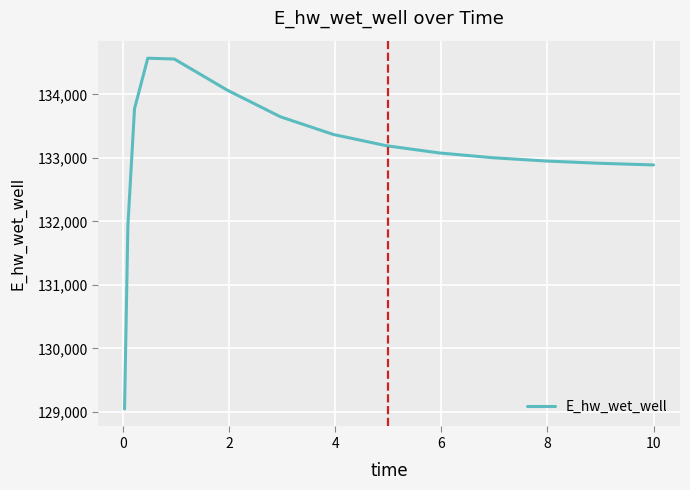

What is the sum of all values?

1995877.0